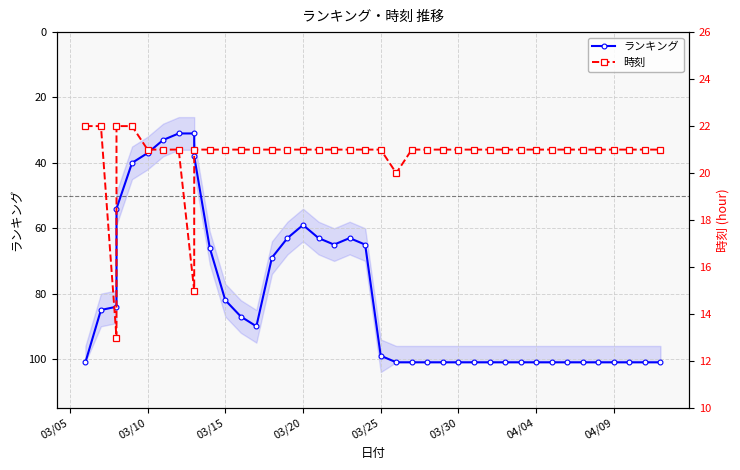

At 03/30, list the series in order from smallest to largest.

時刻, ランキング